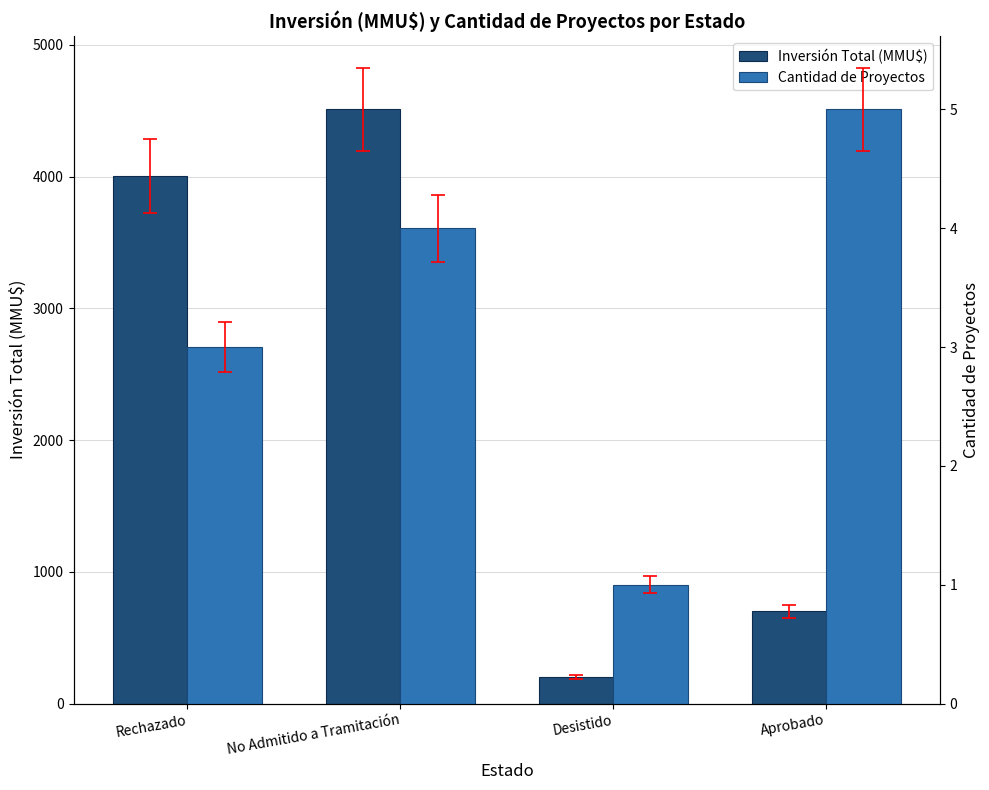

Reading left to right, extract all data points from this chart.

Inversión Total (MMU$): 4003.2	4510.0	200.0	701.0
Cantidad de Proyectos: 3.0	4.0	1.0	5.0